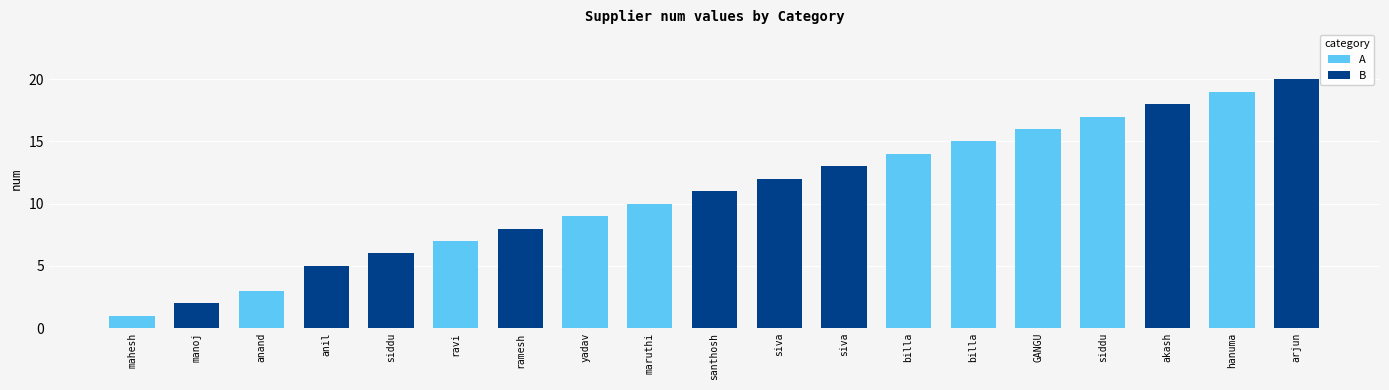

Which has a higher value, anil or ravi?

ravi